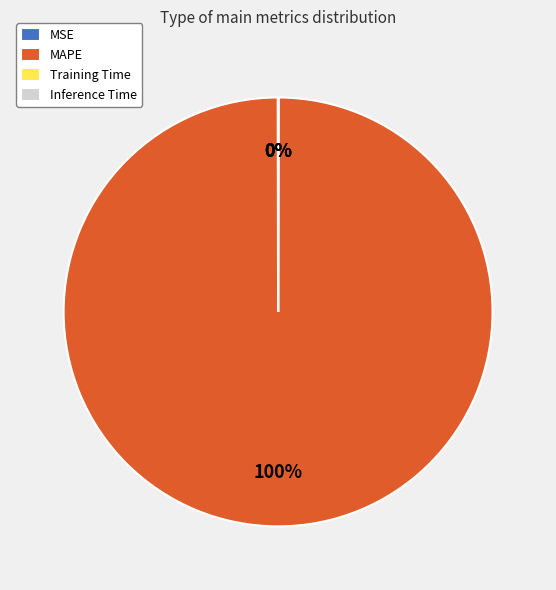

What percentage is the MAPE slice, to the nearest percent?

100%